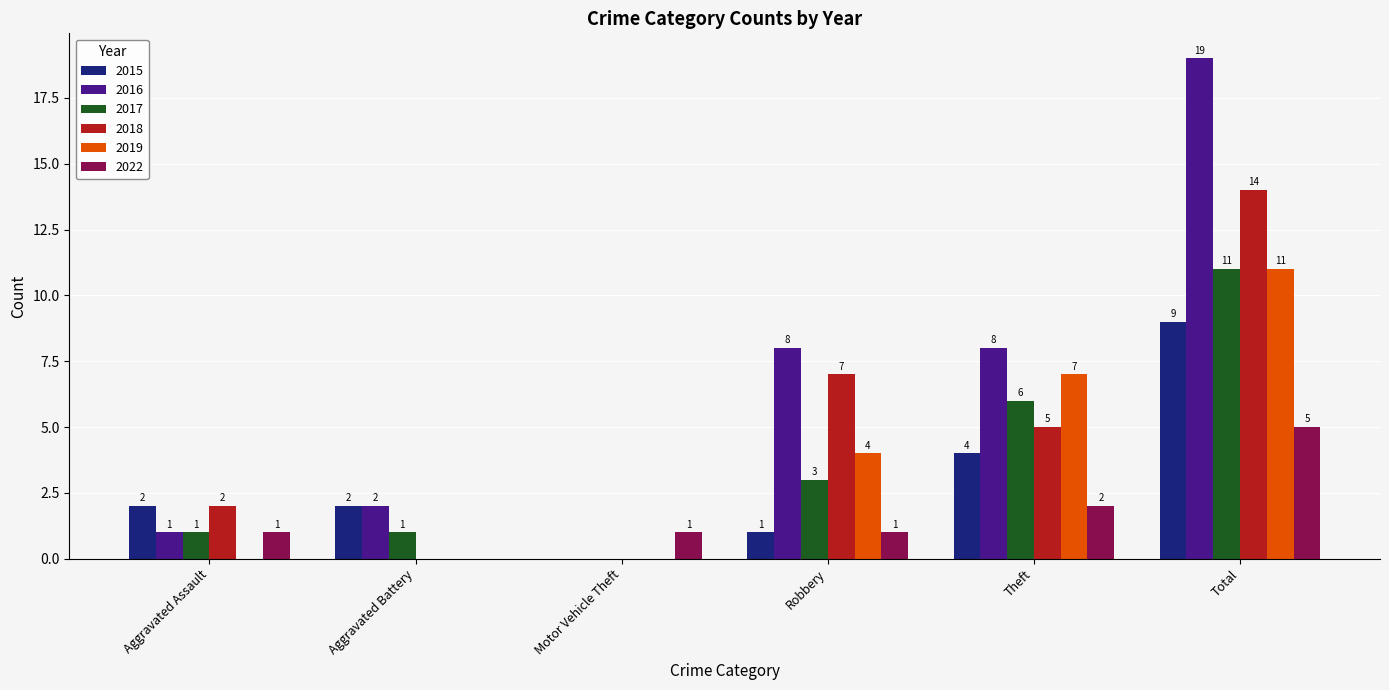

Count the number of data series in this chart.

6